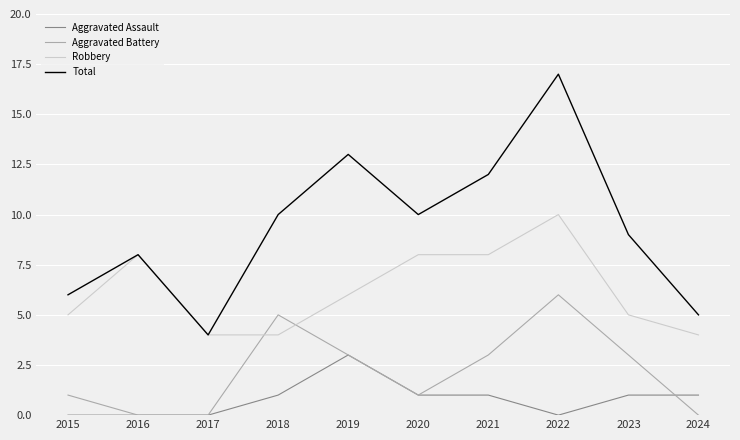

What is the sum of the Aggravated Assault values at 2017 and 2024?

1